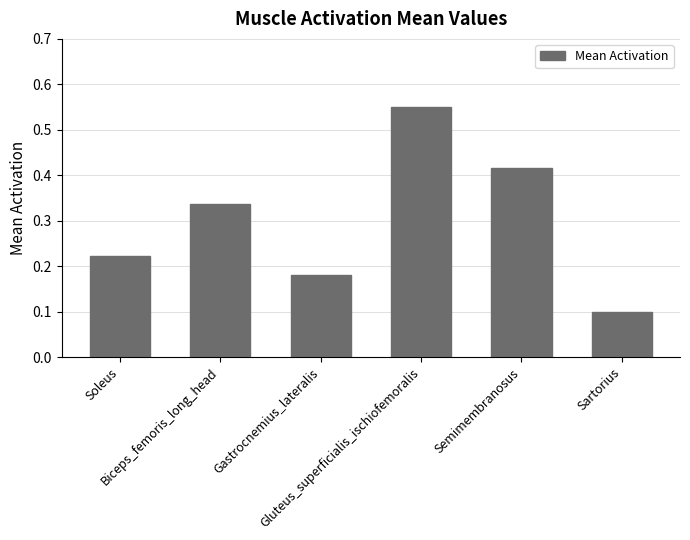

Is it true that the value at Sartorius is 0.1?

True